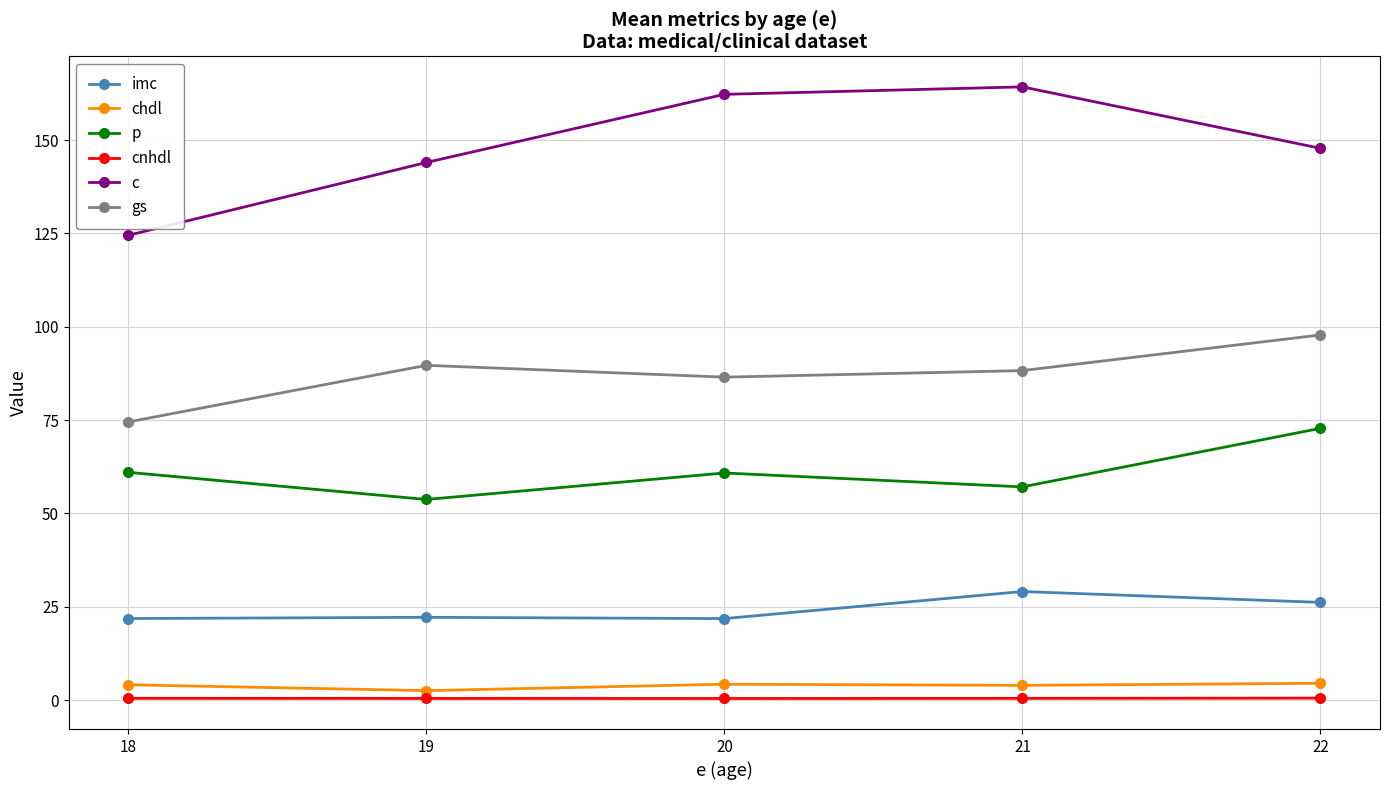

Which category has the lowest value in the p series?

19